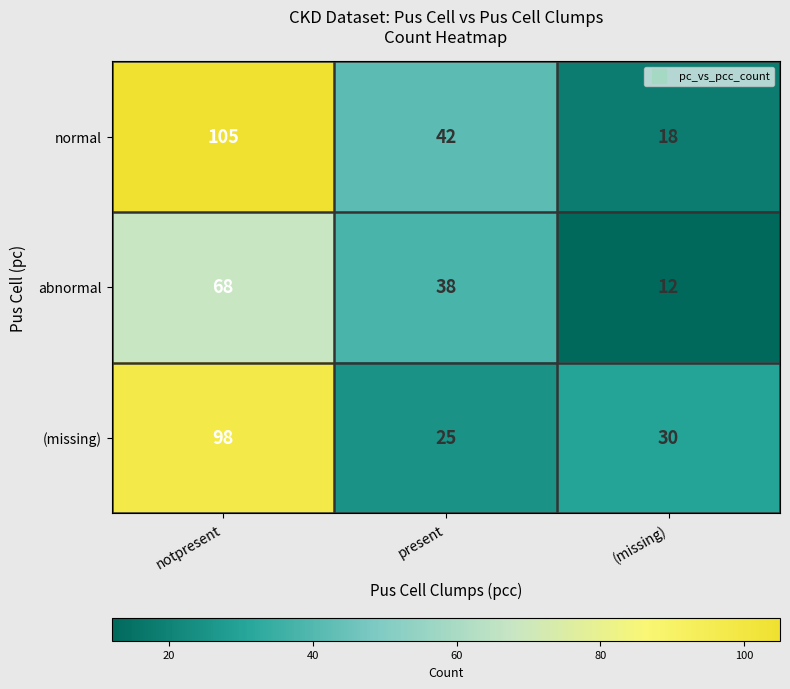

At which category does the chart reach its minimum across all series?

(missing)